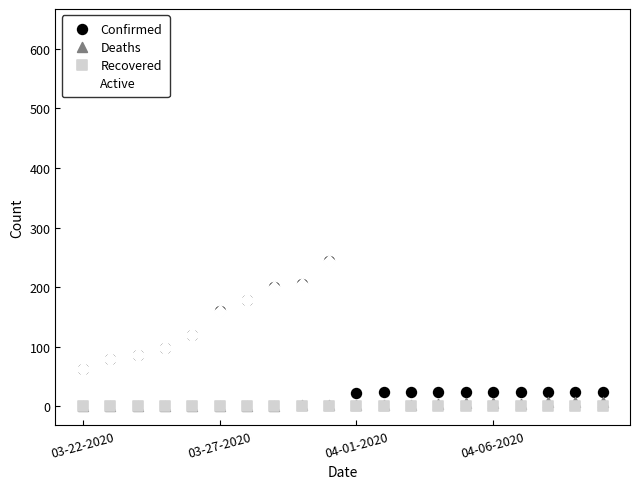

Which series reaches the maximum Y coordinate?

Active